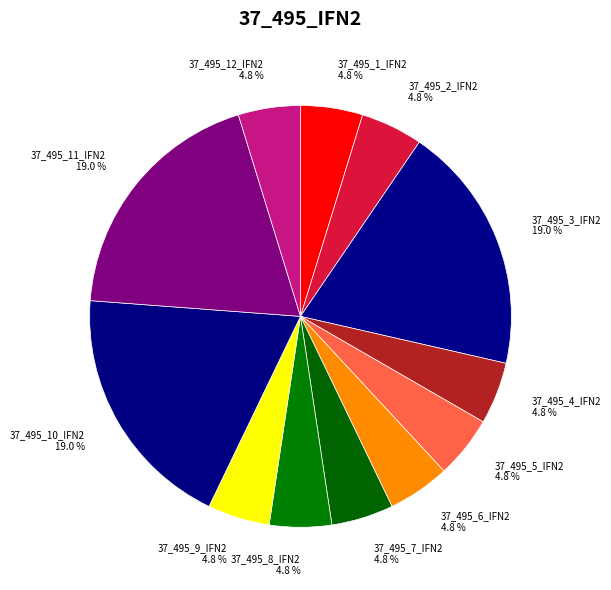

To the nearest percent, what is the combined percentage of 37_495_9_IFN2 and 37_495_8_IFN2?

10%